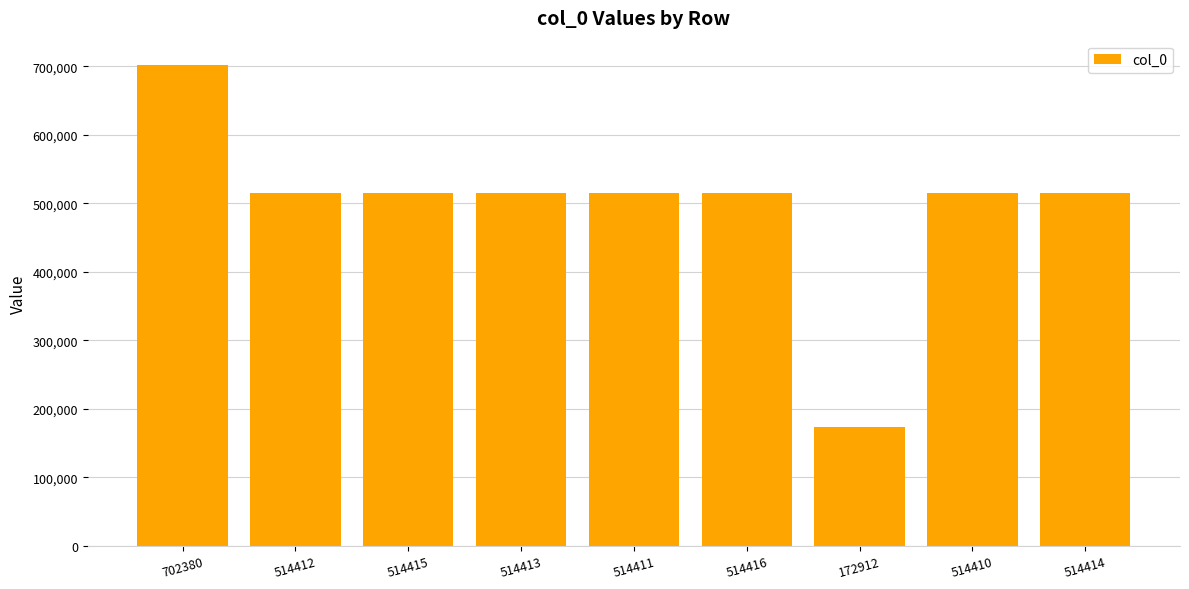

The chart shows a value of 687520 at 514414. True or false?

False